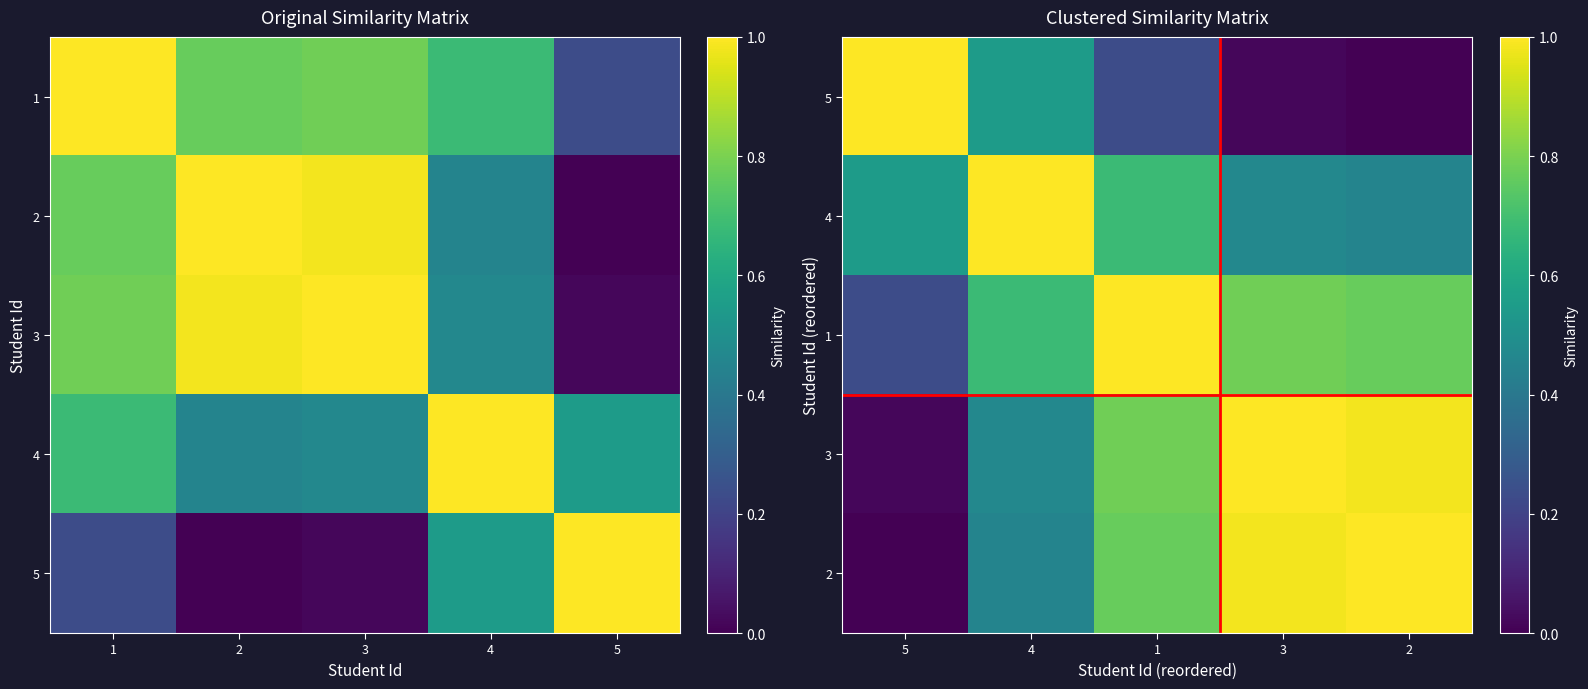

What is the sum of all 5 values?

1.8